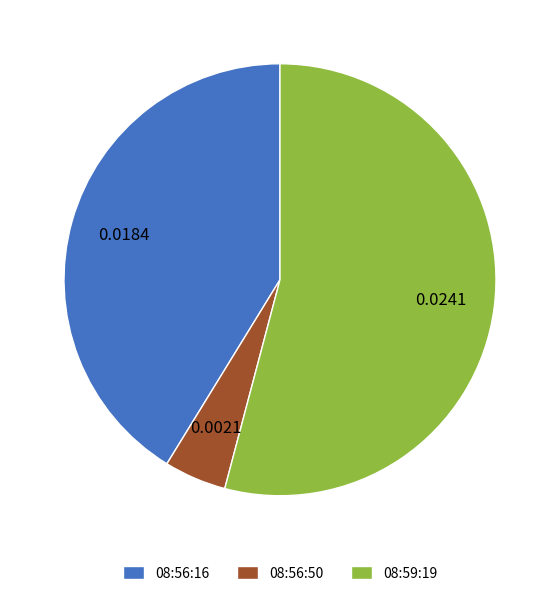

How many slices are in this pie chart?

3